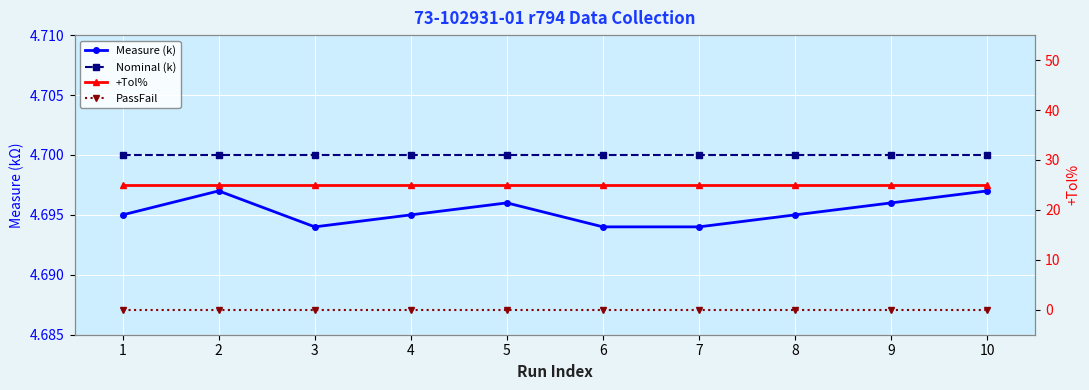

How many categories are shown in the chart?

10